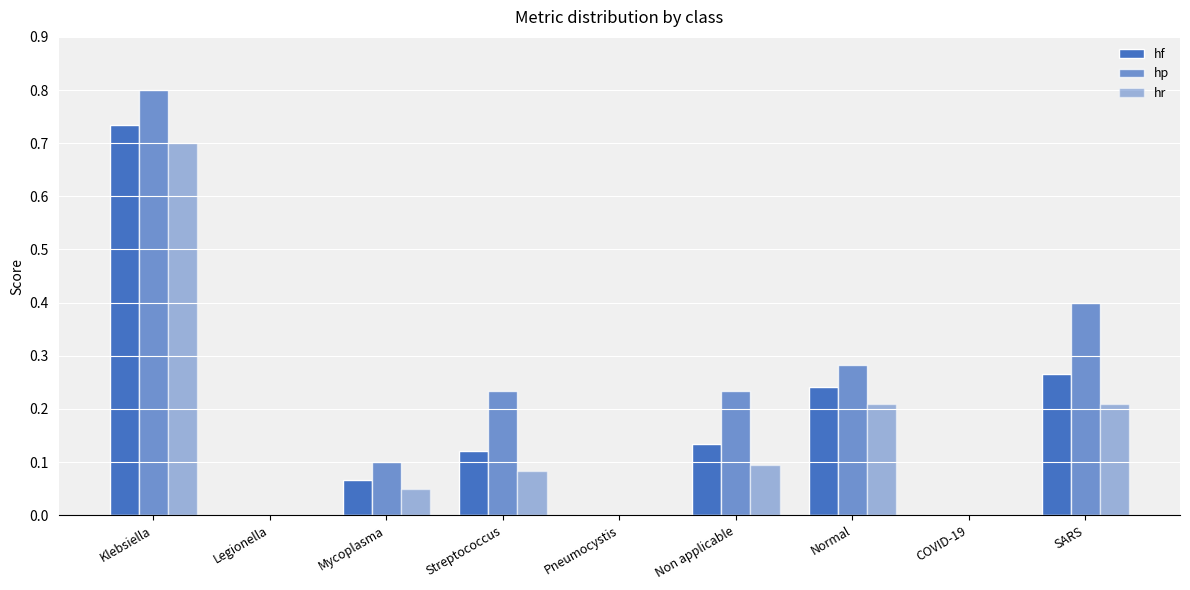

List the series in order of their peak value, lowest first.

hr, hf, hp